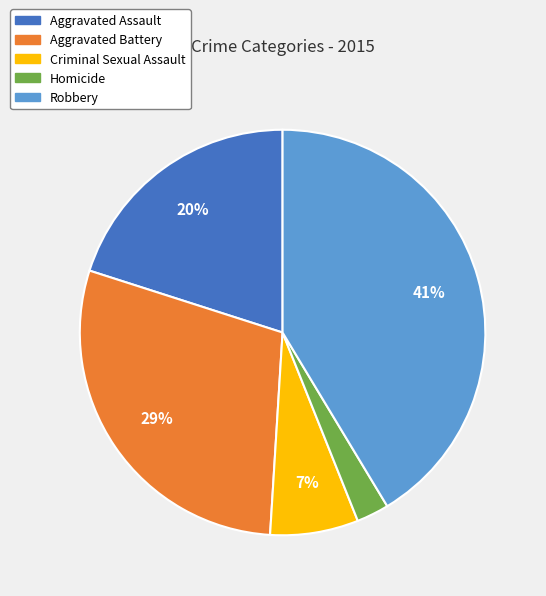

Which has a higher value, Criminal Sexual Assault or Aggravated Battery?

Aggravated Battery